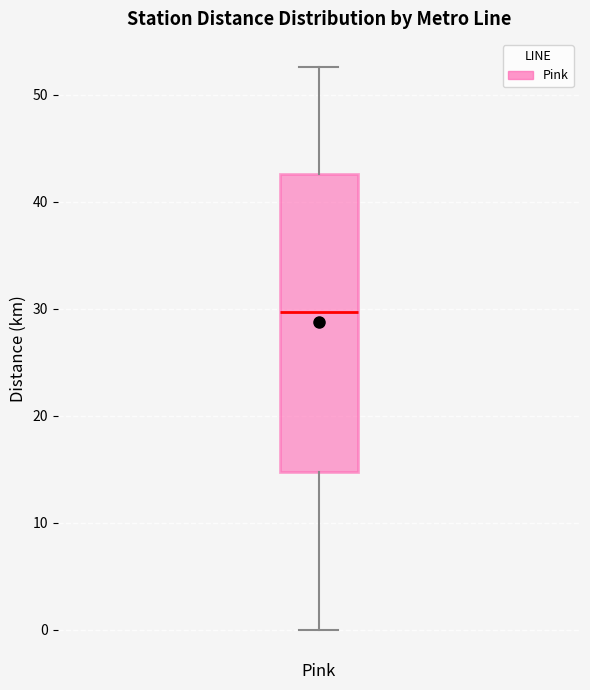

Read this box plot against the y-axis: the position of the median line, the range covered by the box, and the ends of both whiskers. The values are not printed on the chart, so give them approximately, as read against the axis.

median 30, box 15 to 43, whiskers 0 to 53